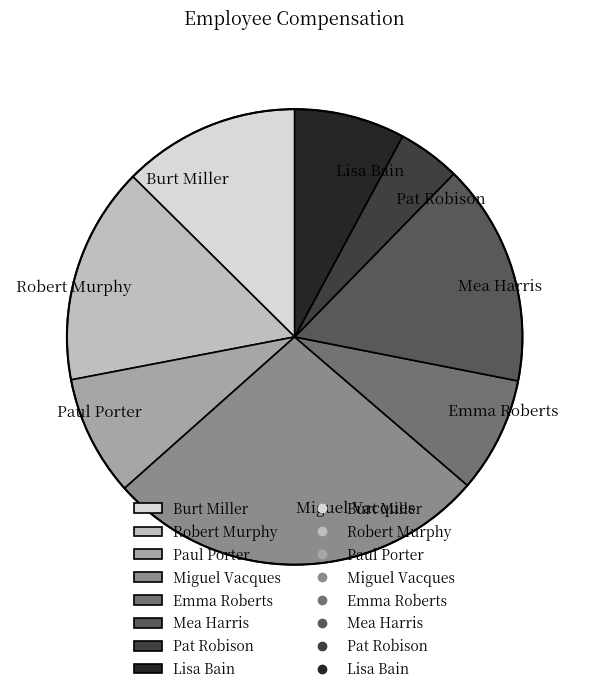

Which slice is the largest?

Miguel Vacques